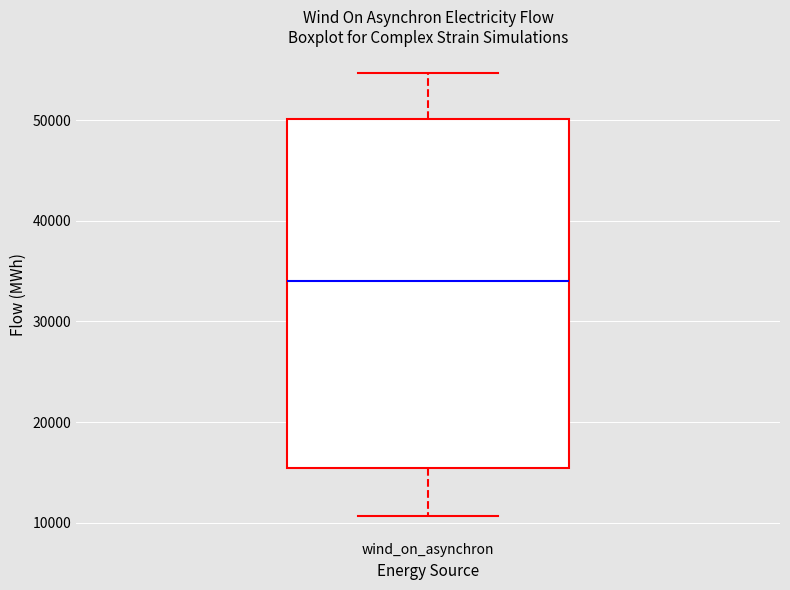

Transcribe this box plot: give where the median line is, the range the box spans, and where the two whiskers end, as read against the y-axis. The values are not printed on the chart, so give them approximately, as read against the axis.

median 34000, box 15000 to 50000, whiskers 11000 to 55000